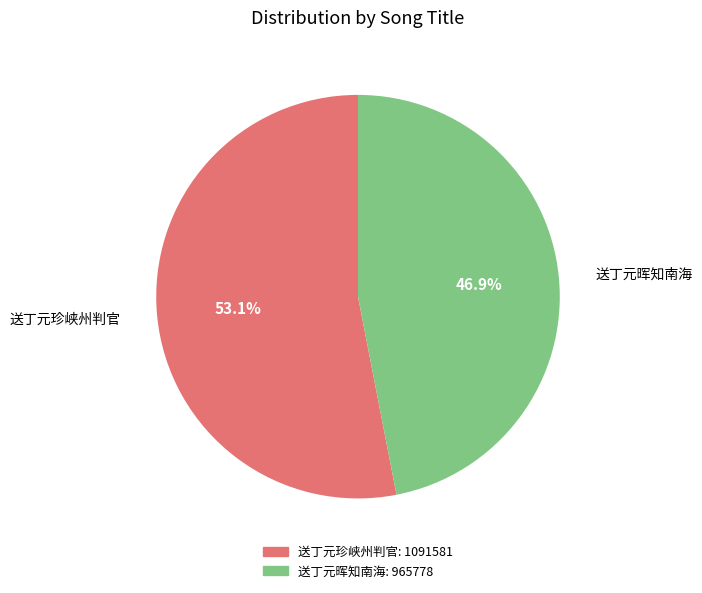

Which slice is the largest?

送丁元珍峡州判官